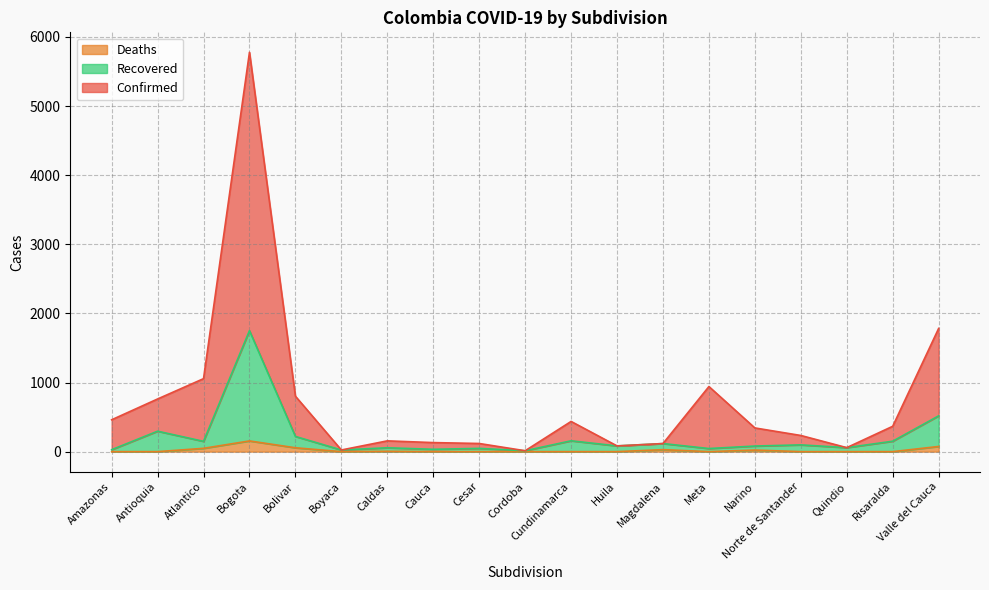

At which label is Recovered closest to 882?

Valle del Cauca